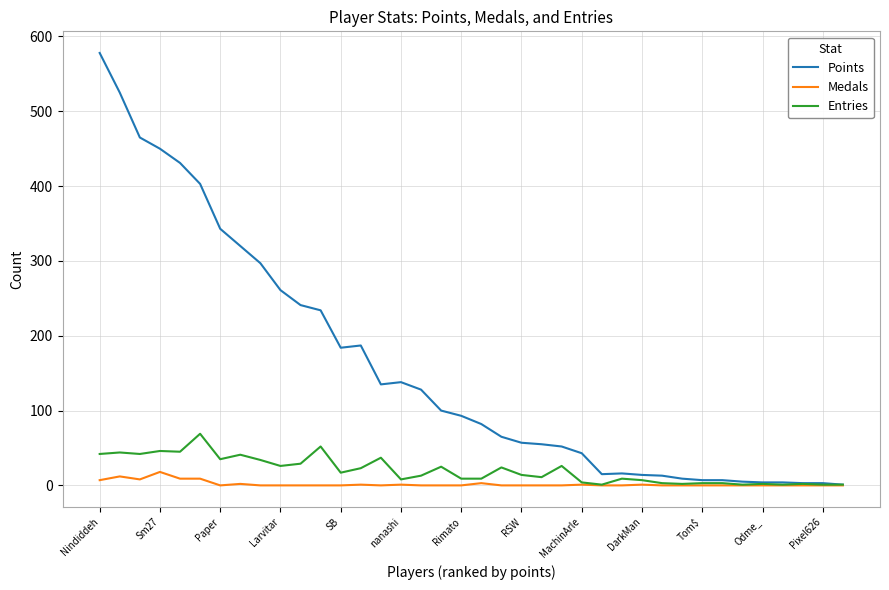

List the series in order of their peak value, highest first.

Points, Entries, Medals